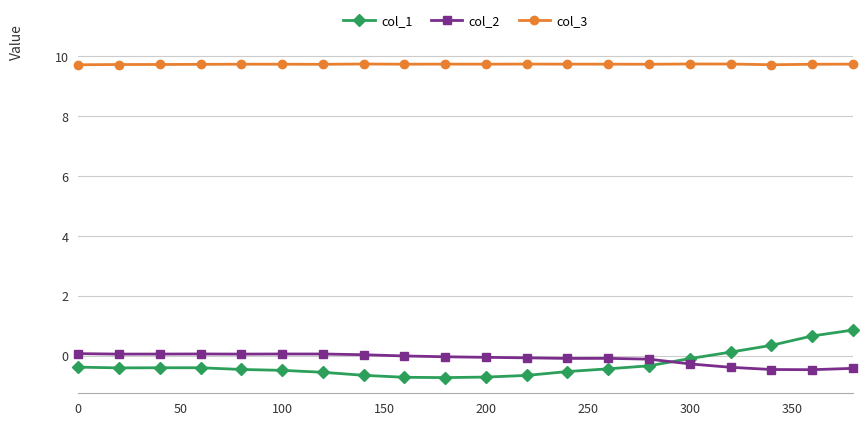

True or false: col_3 has more than 2 interior local peaks.

True